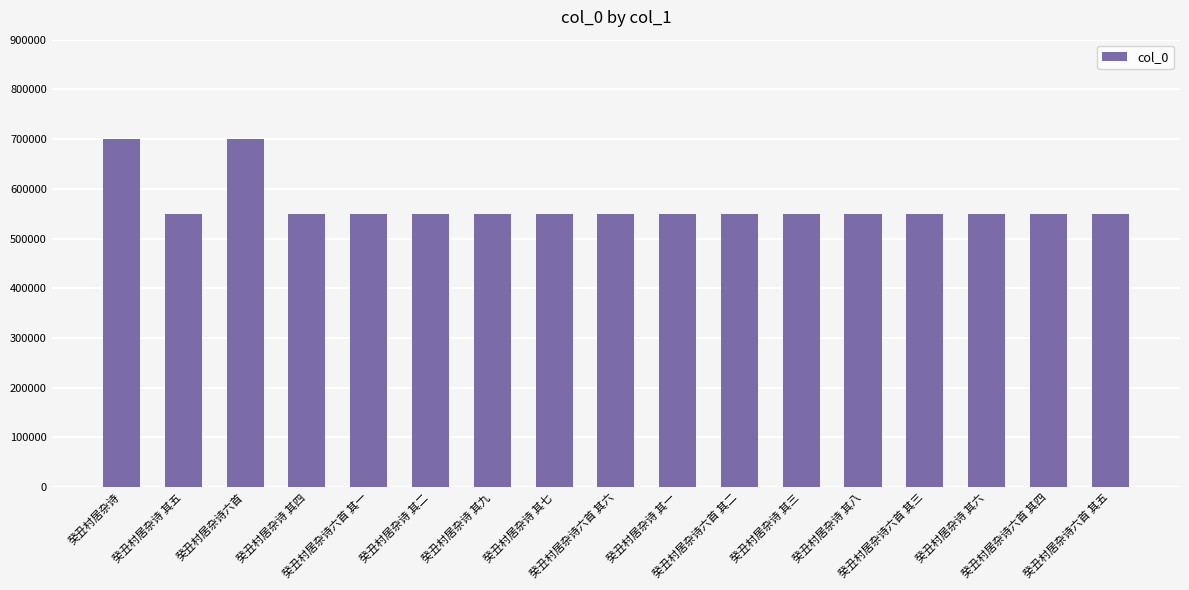

What is the ratio of the value at 癸丑村居杂诗 其八 to the value at 癸丑村居杂诗六首 其五?

1.0